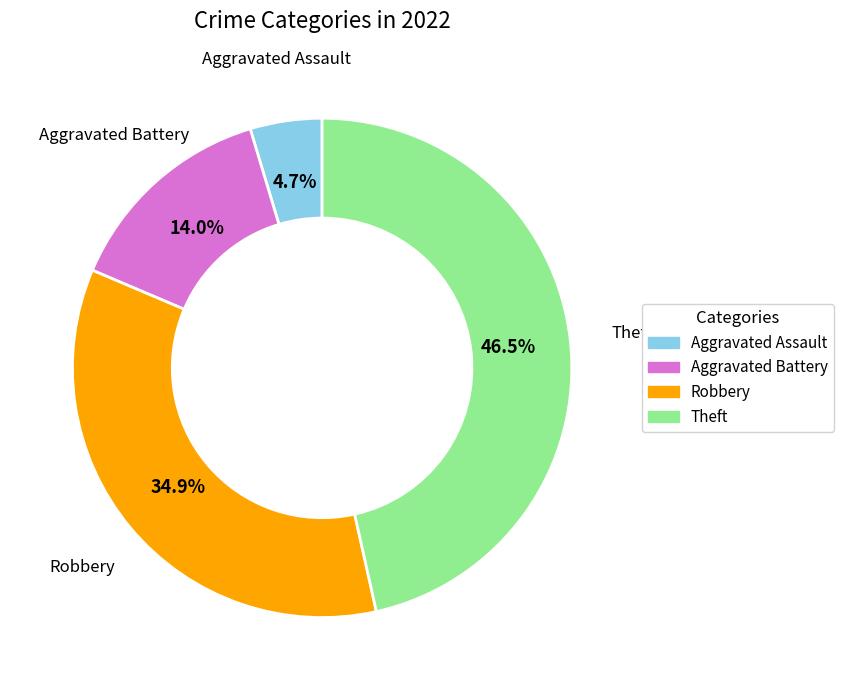

What percentage is the Aggravated Battery slice, to the nearest percent?

14%